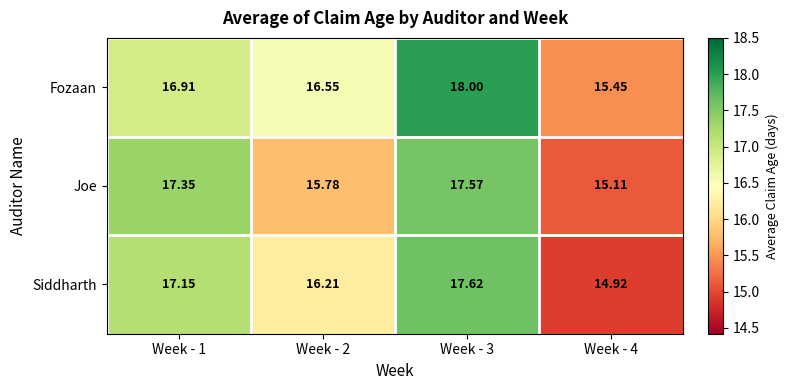

Rank the series by their maximum value, from lowest to highest.

Joe, Siddharth, Fozaan